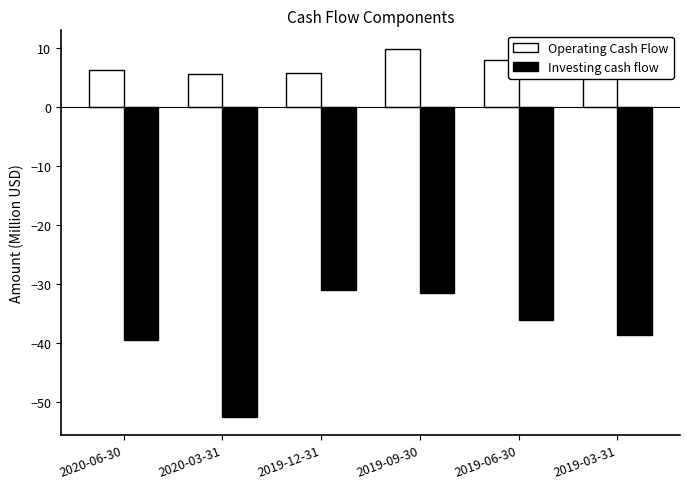

What are all the series names shown in the legend?

Operating Cash Flow, Investing cash flow